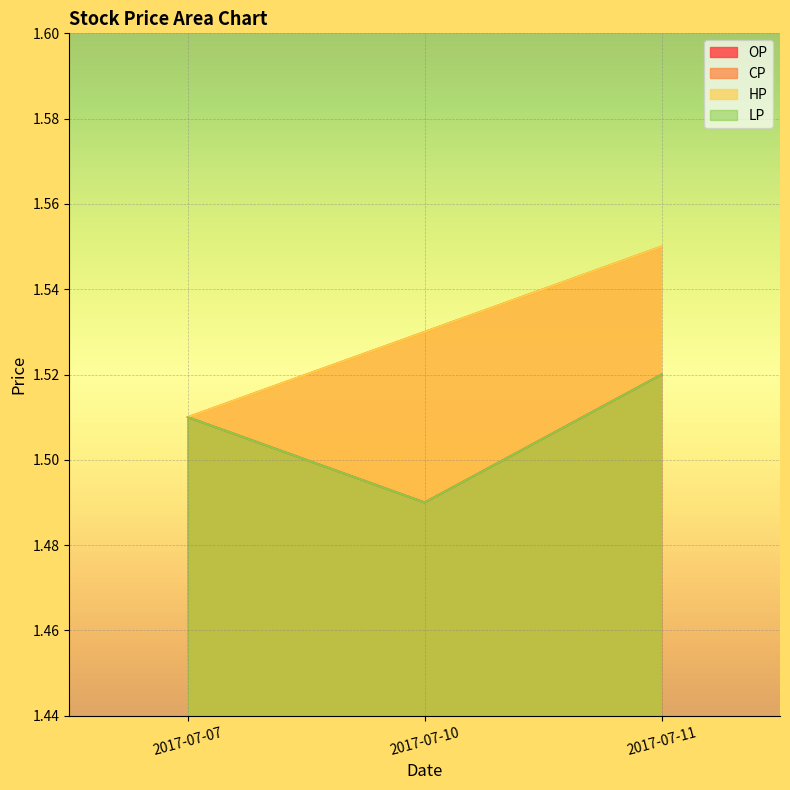

What is the greatest value displayed?

1.6